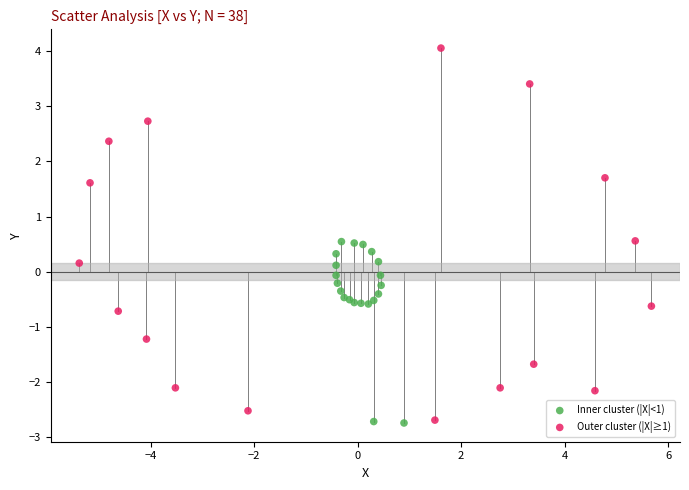

Which series contains the highest Y value?

Outer cluster (|X|≥1)